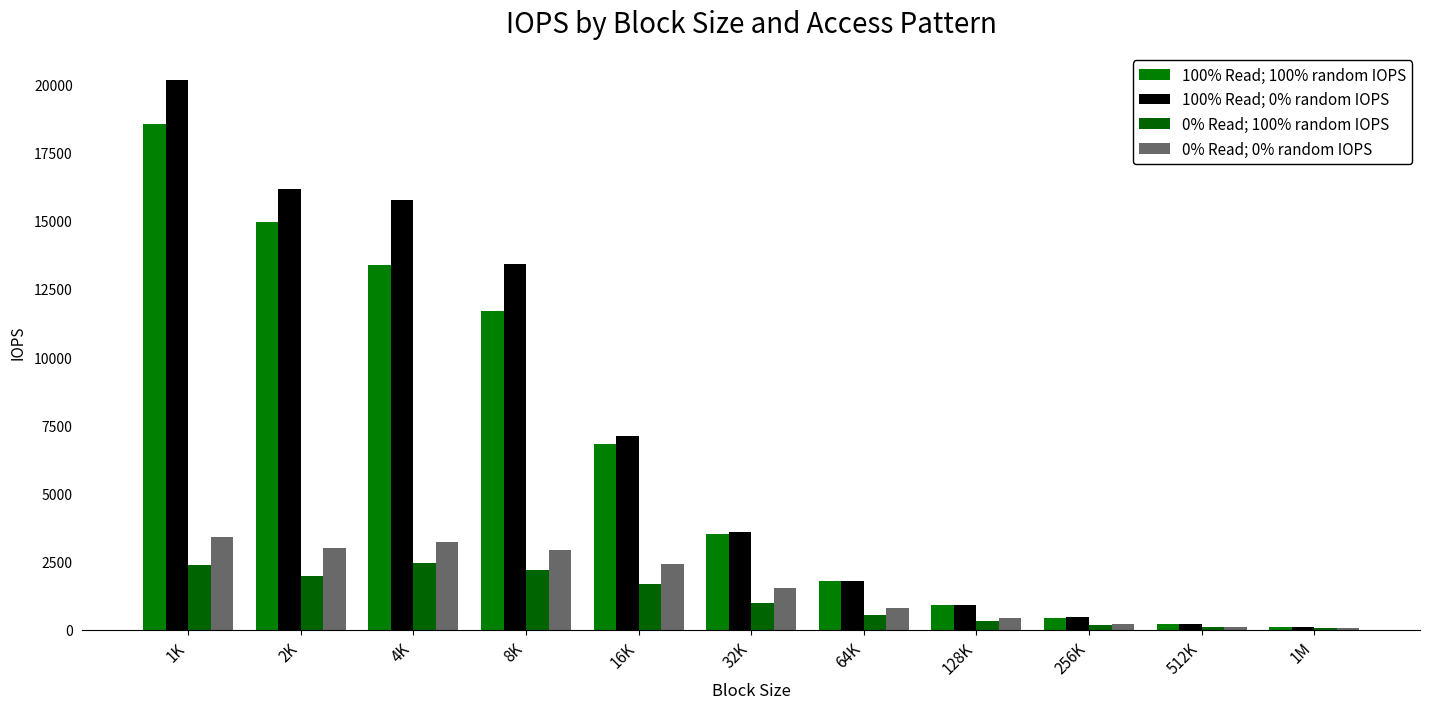

Reading left to right, transcribe all the data shown in this chart.

100% Read; 100% random IOPS: 18540	14950	13379	11677	6819	3522	1780	893	445	224	112
100% Read; 0% random IOPS: 20157	16184	15759	13410	7099	3580	1794	897	448	224	112
0% Read; 100% random IOPS: 2375	1953	2447	2199	1692	985	540	301	158	92	54
0% Read; 0% random IOPS: 3396	3011	3206	2924	2418	1530	814	419	214	112	58